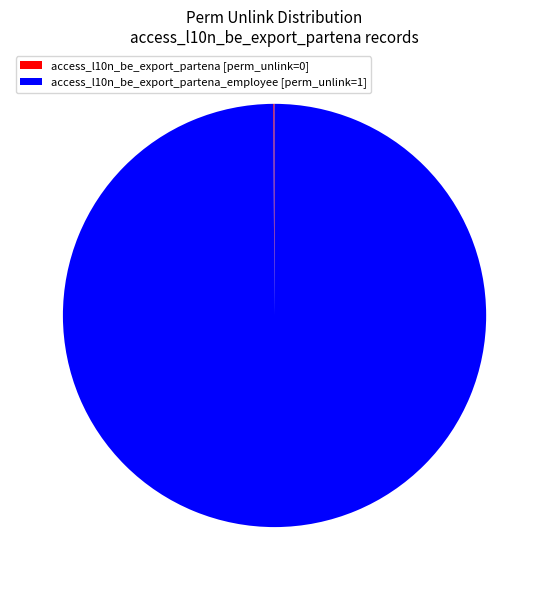

Is there any slice that represents more than half of the pie?

Yes